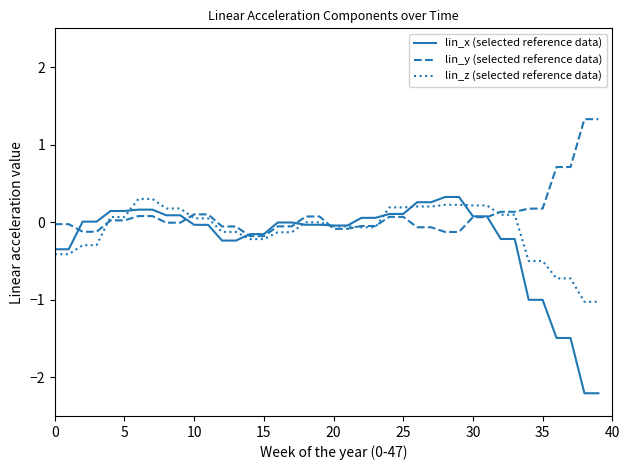

Rank the series by their average value, from lowest to highest.

lin_x (selected reference data), lin_z (selected reference data), lin_y (selected reference data)